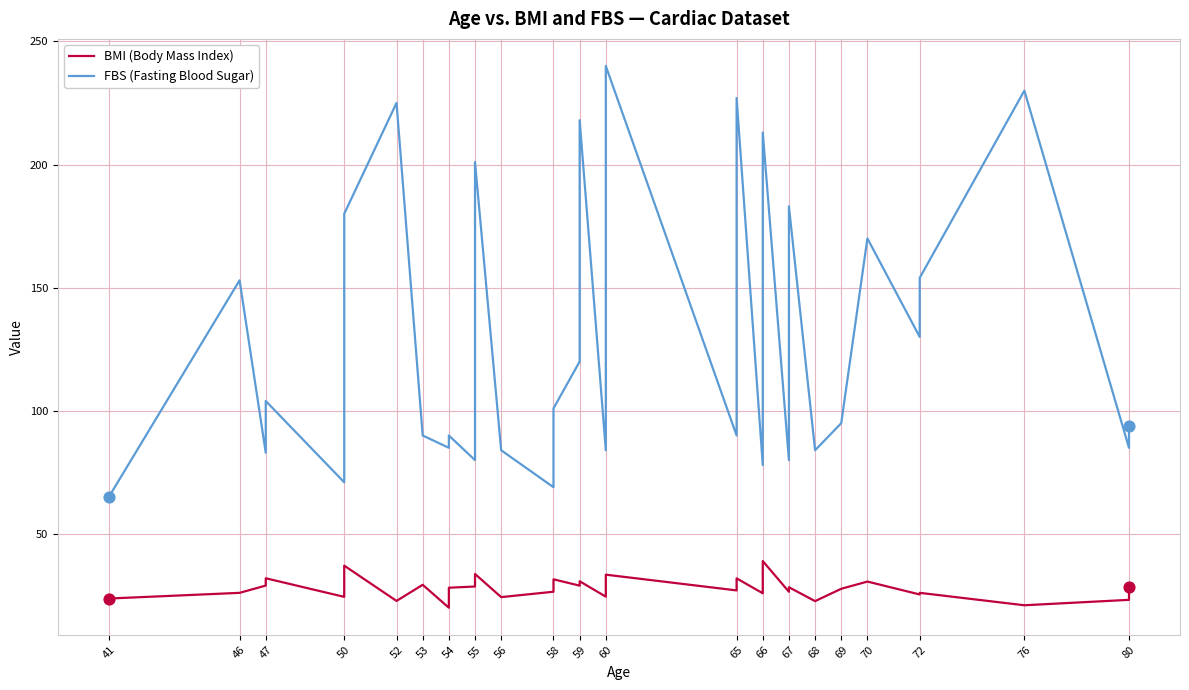

What is the total value across all series at 54?

105.1